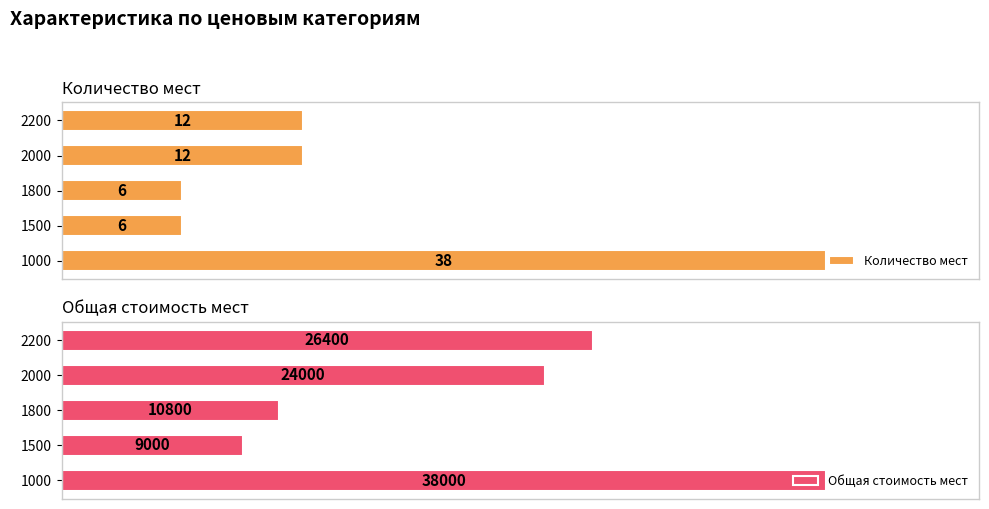

List the labels in order of Общая стоимость мест value, smallest first.

1500, 1800, 2000, 2200, 1000